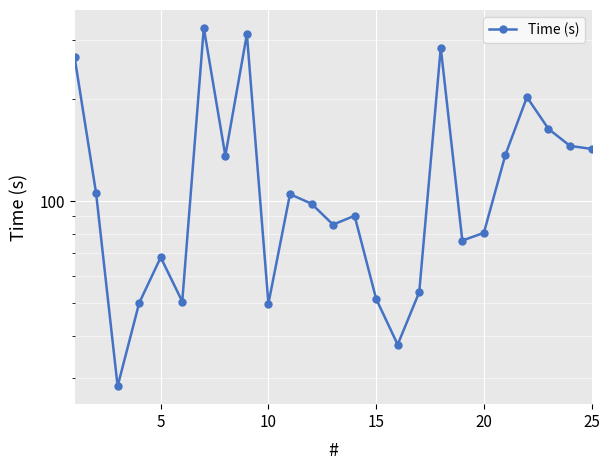

True or false: the data shows 142.6 at 25.

True